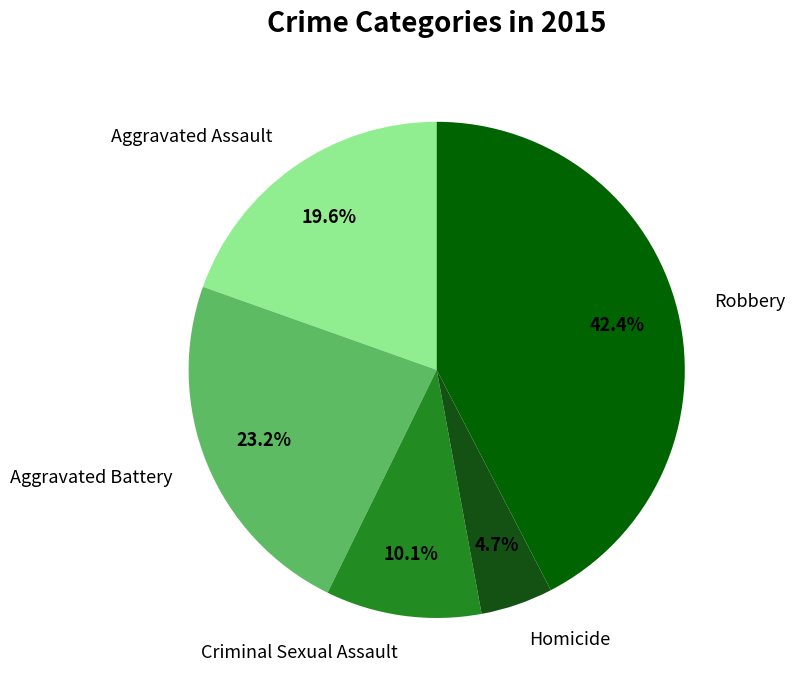

What percentage do Homicide and Aggravated Battery together represent?

27.9%